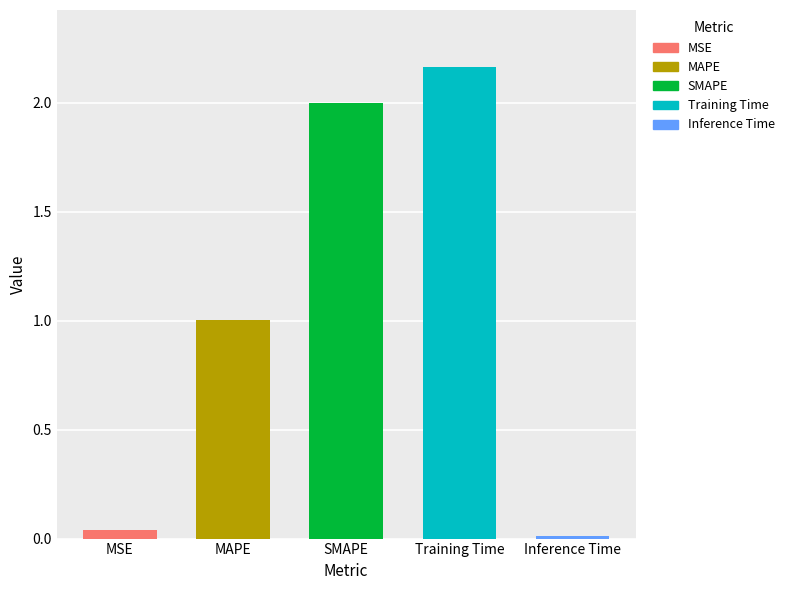

List the labels in order of value, smallest first.

Inference Time, MSE, MAPE, SMAPE, Training Time